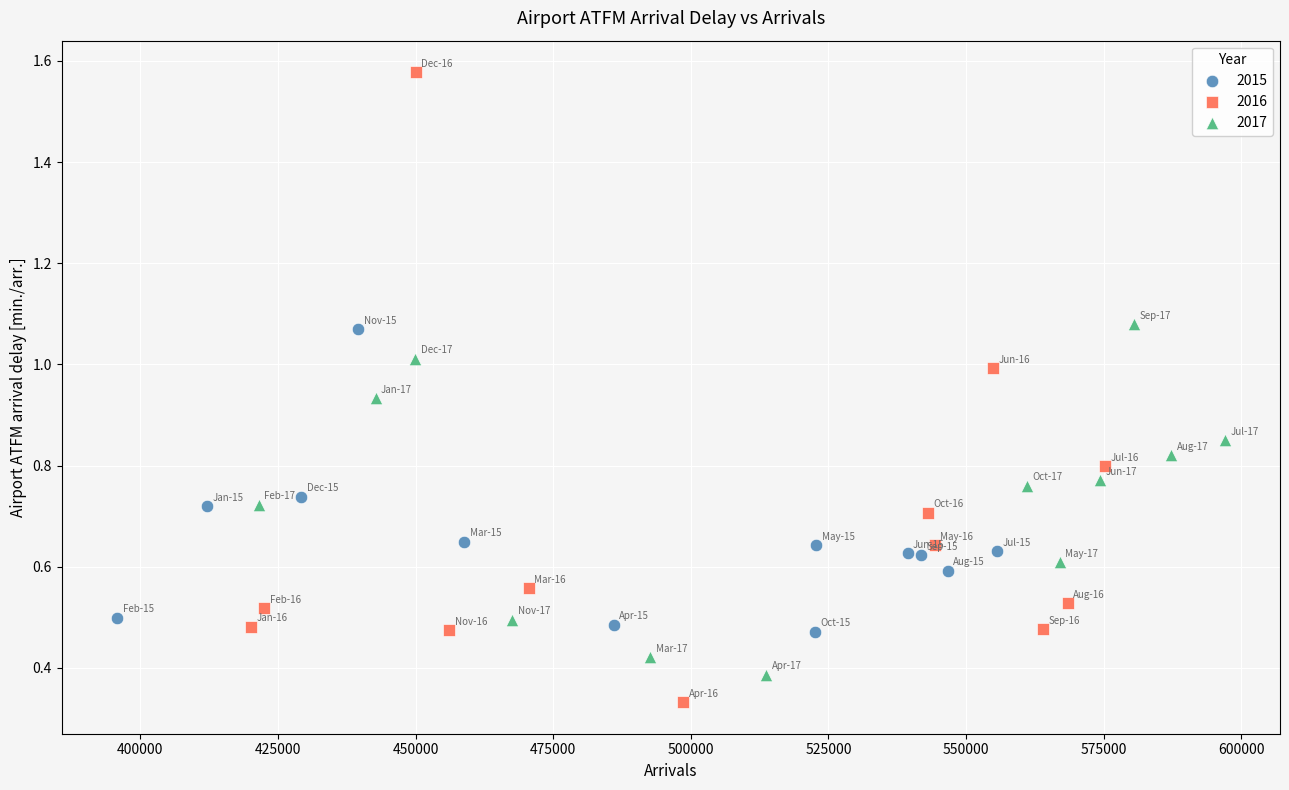

What are all the series names shown in the legend?

2015, 2016, 2017